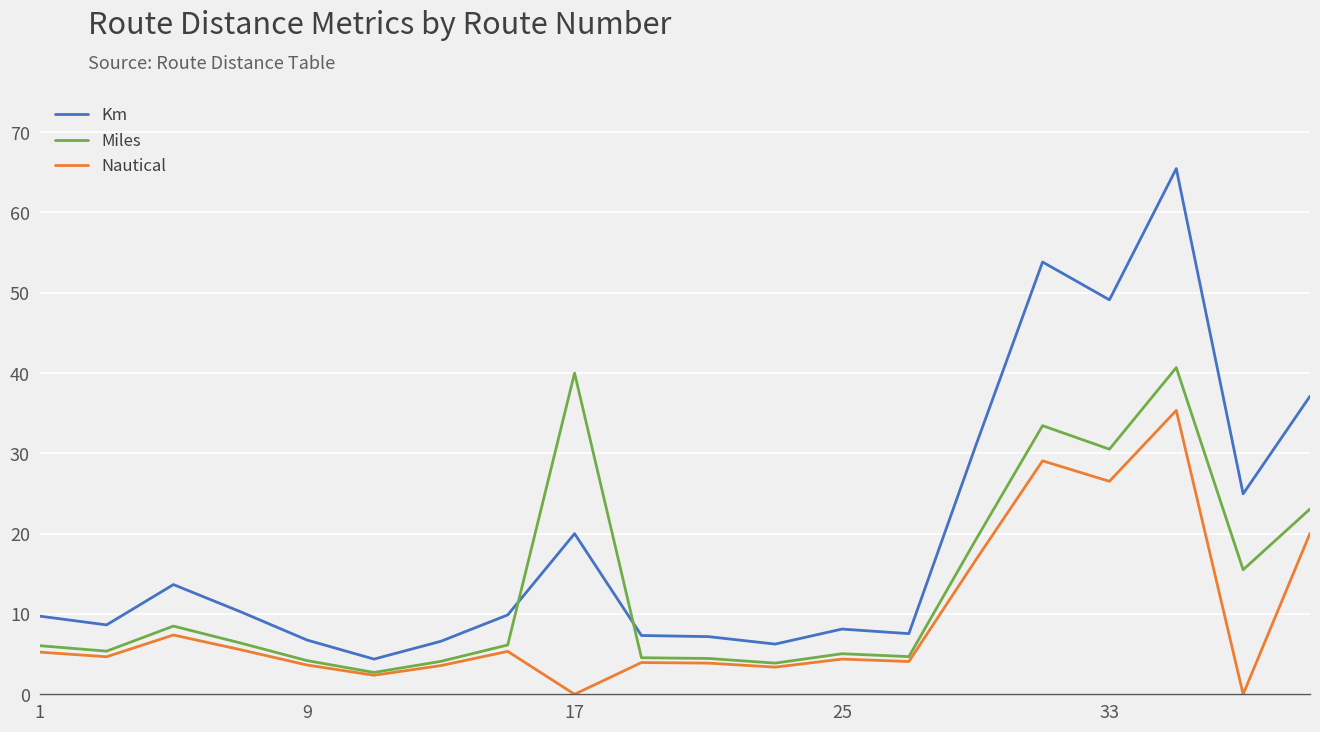

Which series has the largest total across all categories?

Km